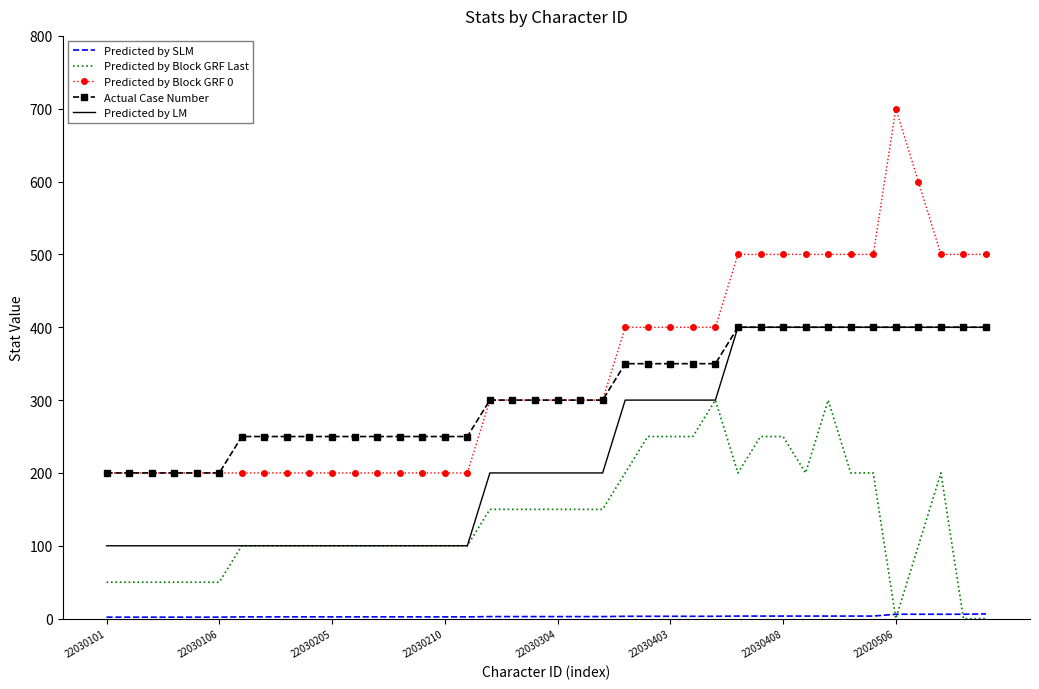

True or false: Predicted by Block GRF Last and Predicted by Block GRF 0 cross at least once.

False